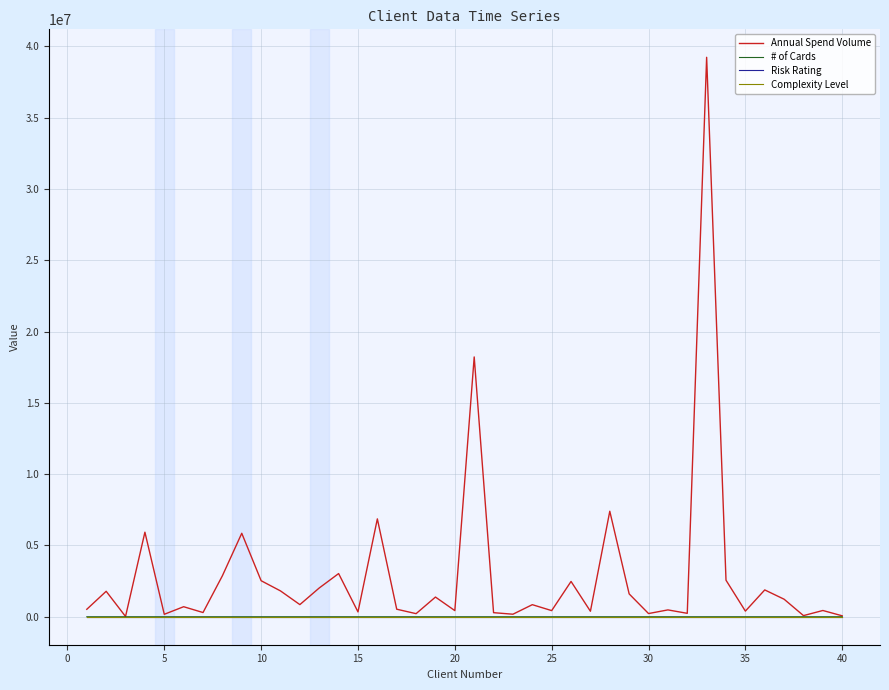

How many values in the Complexity Level series are below 2?

15